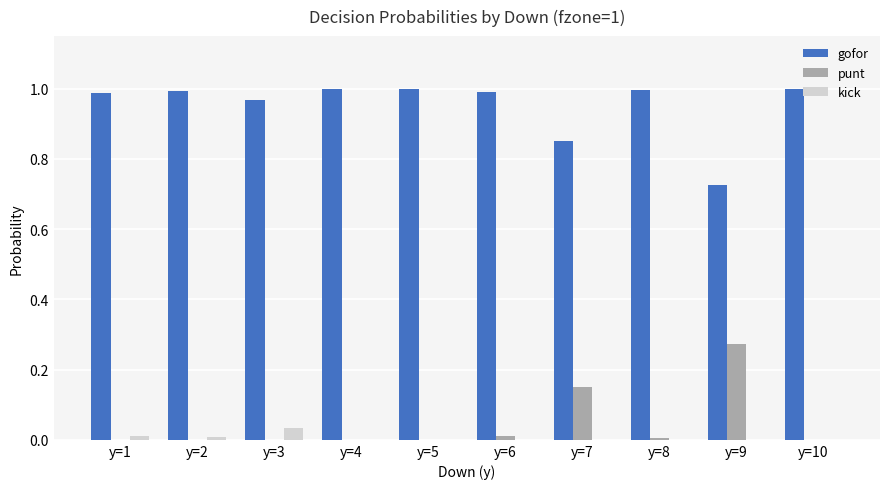

What are all the series names shown in the legend?

gofor, punt, kick